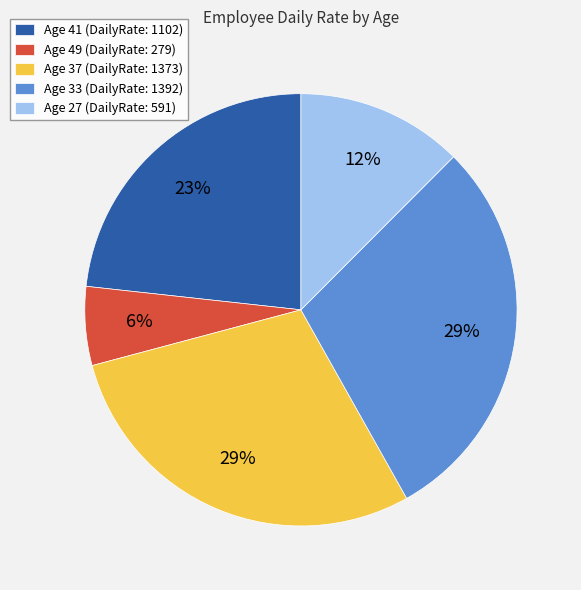

What is the smallest slice in the pie chart?

Age 49 (DailyRate: 279)